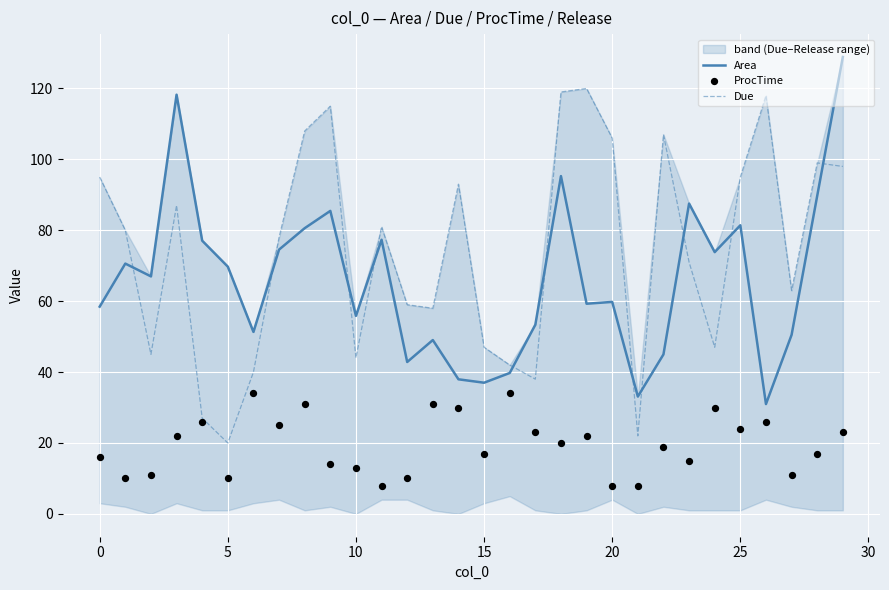

Which series contains the highest Y value?

Area